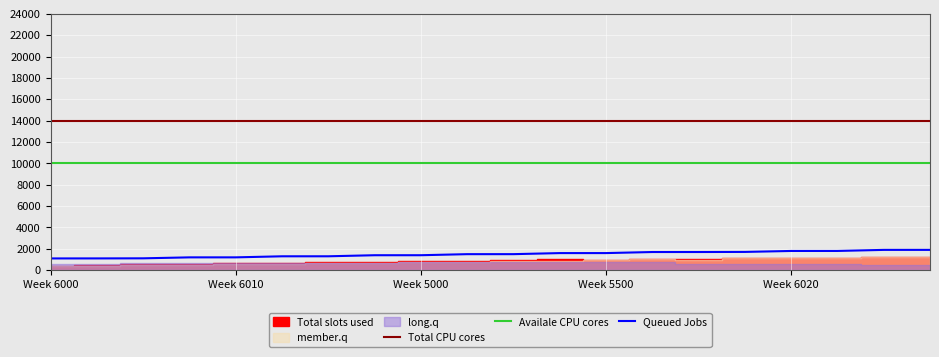

What is the sum of all Queued Jobs values?

29830